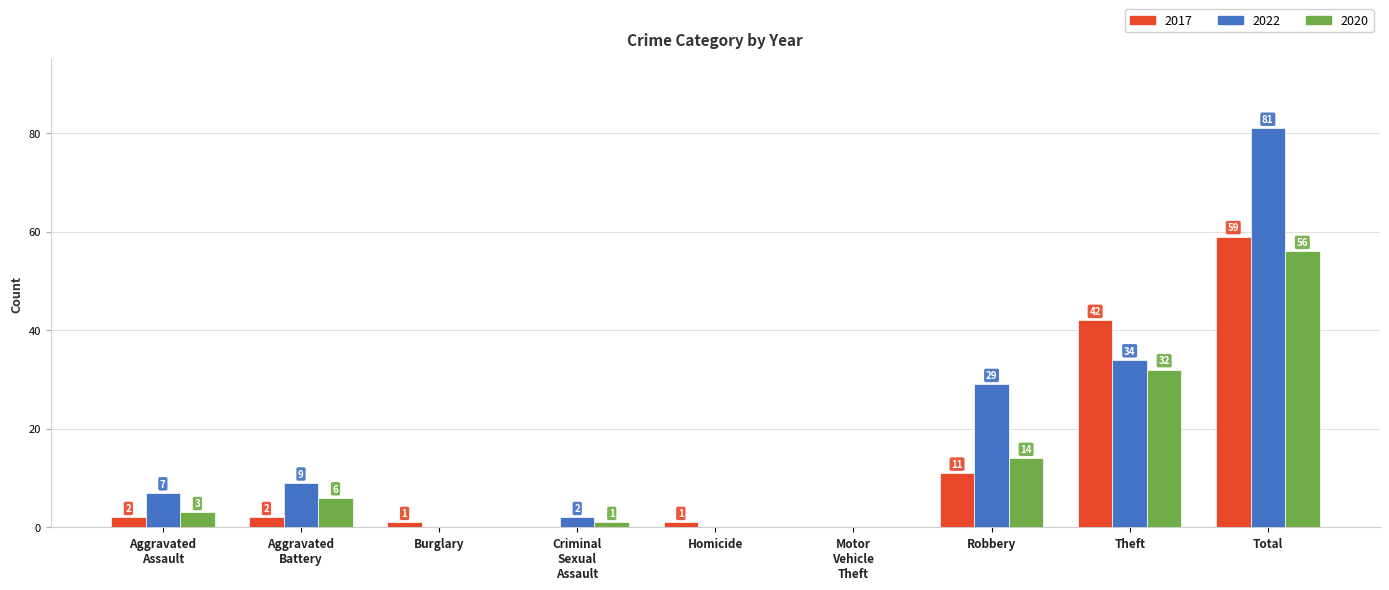

The 2022 series shows 0 at Burglary. True or false?

True